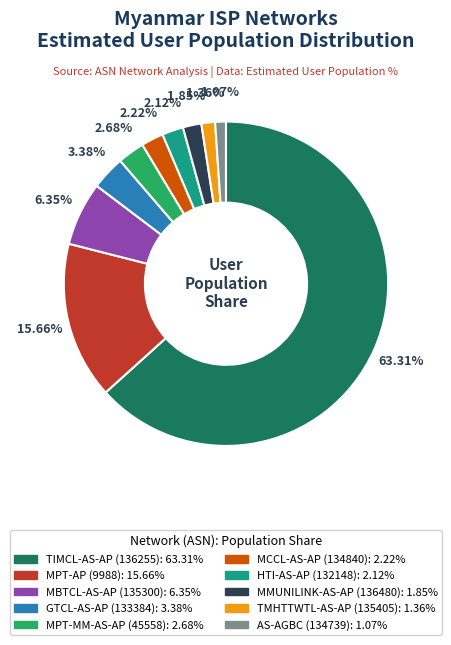

Is TIMCL-AS-AP (136255) the majority of the pie?

Yes